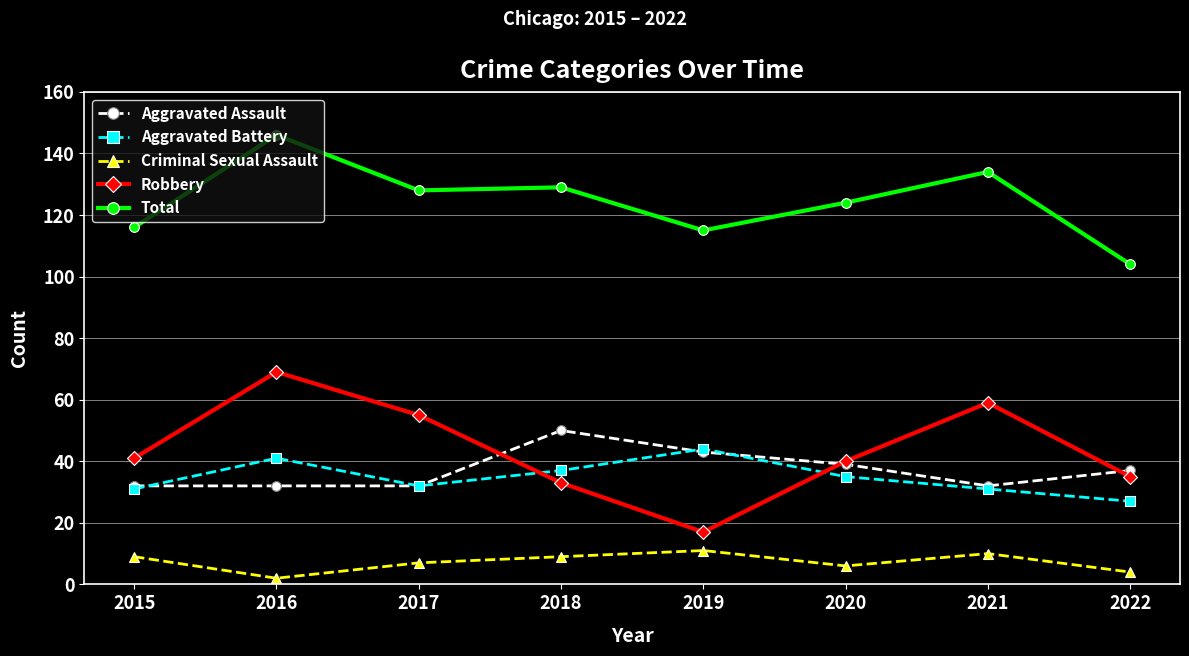

How many Criminal Sexual Assault values are between 6 and 10?

5